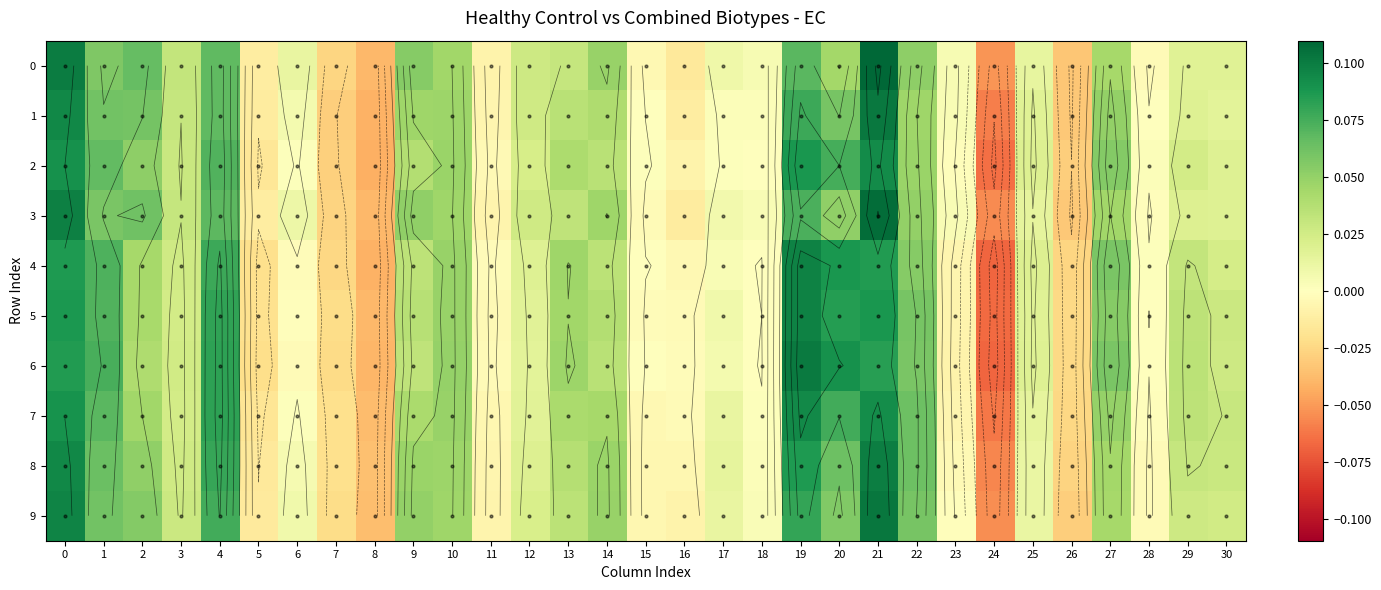

What is the lowest value of the 7 series?

-0.1